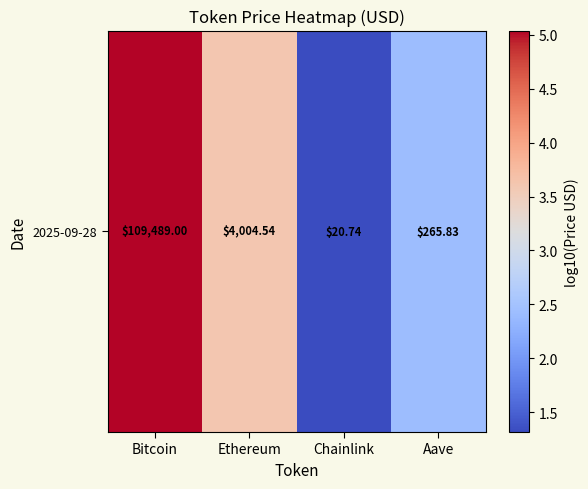

The chart shows a value of 1.9 at Bitcoin. True or false?

False